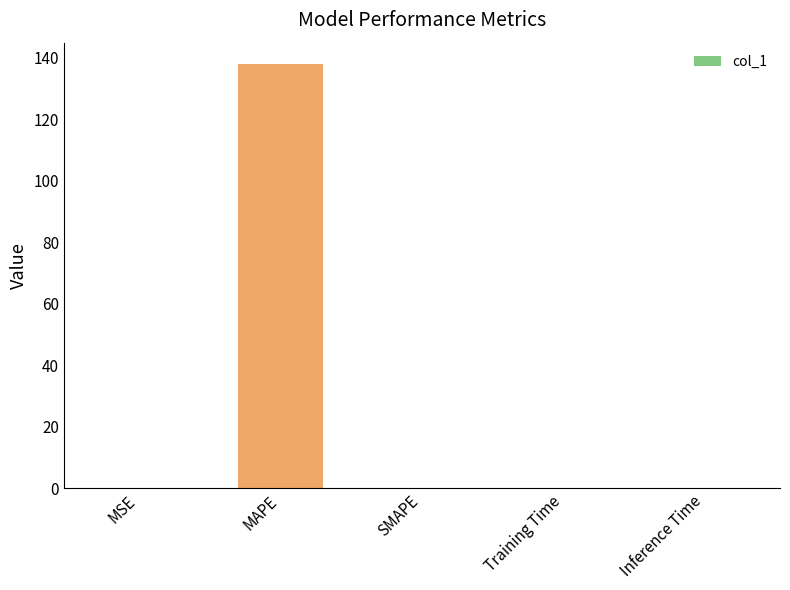

True or false: the data shows 0.0 at Inference Time.

True